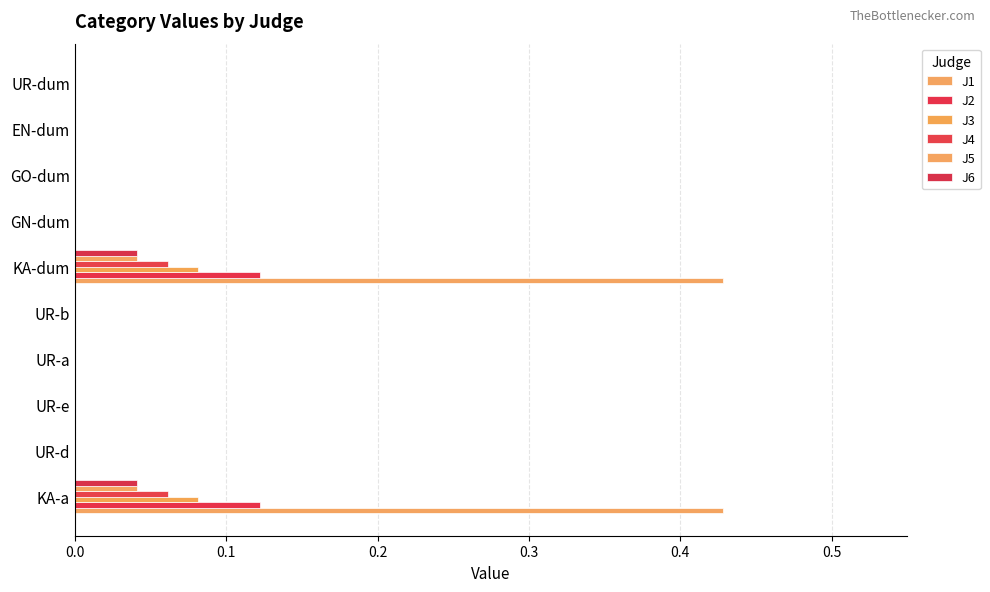

How many series are shown in this chart?

6